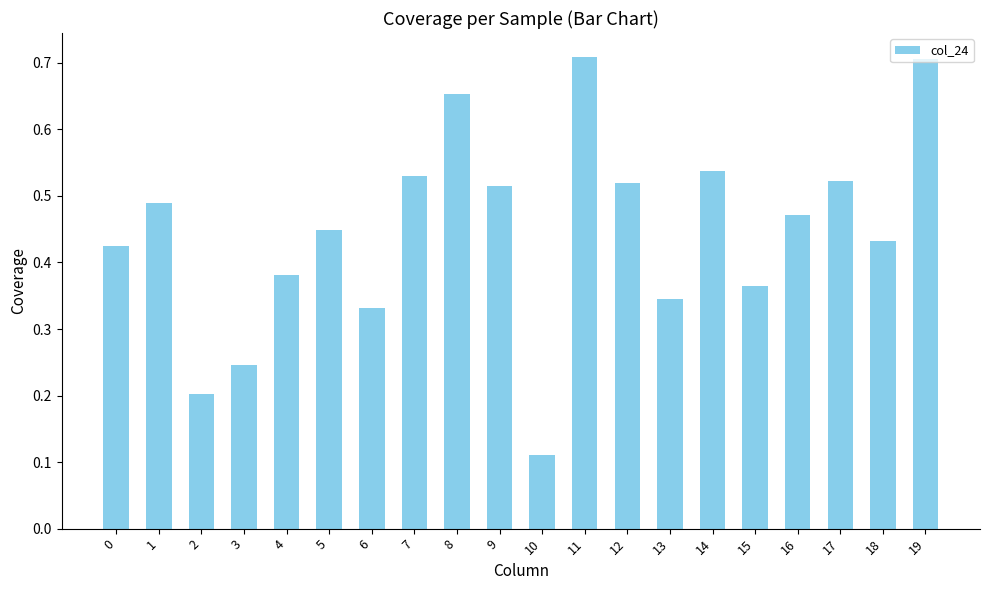

Count the values in the range 0 to 1.

20